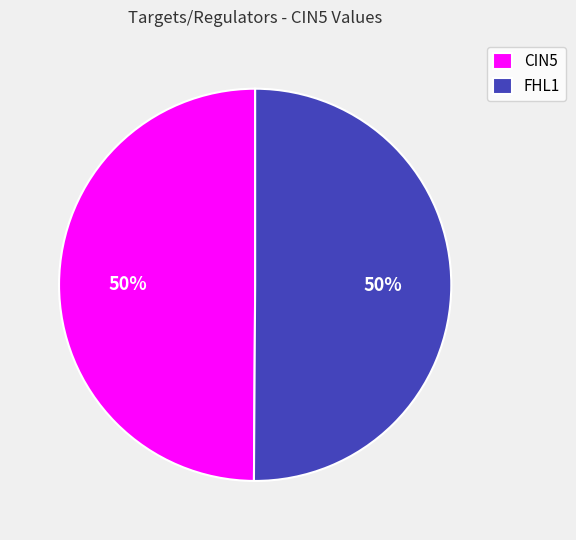

Do FHL1 and CIN5 together represent more than half of the pie?

Yes